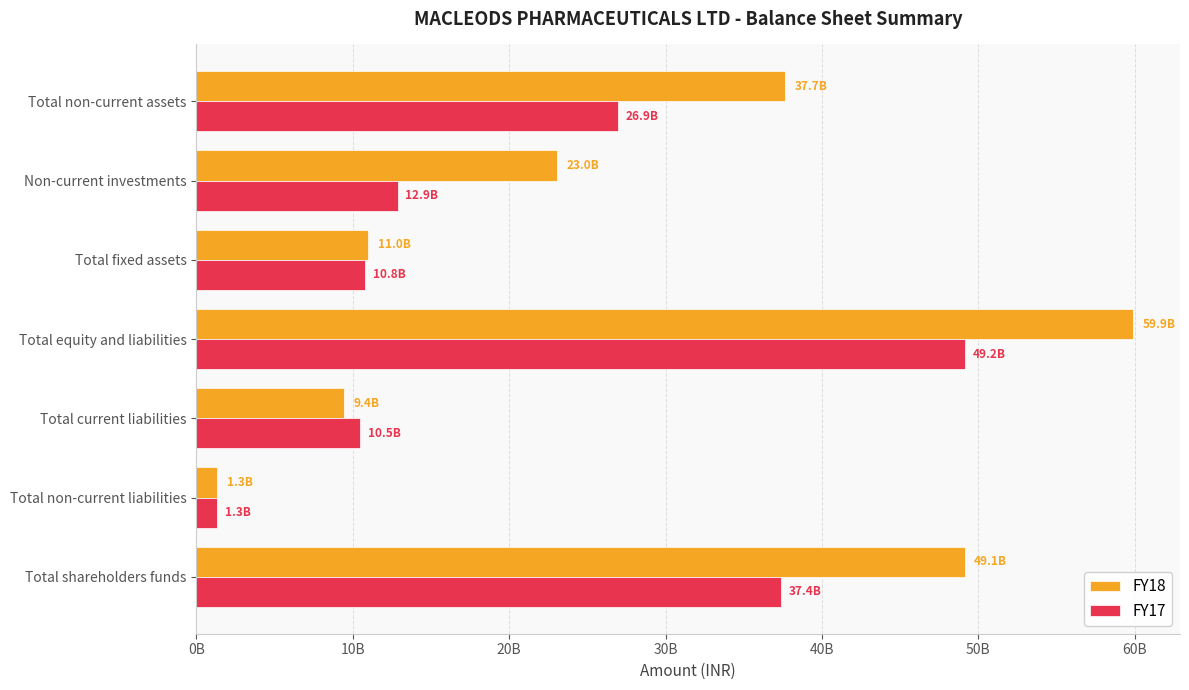

What are all the series names shown in the legend?

FY18, FY17